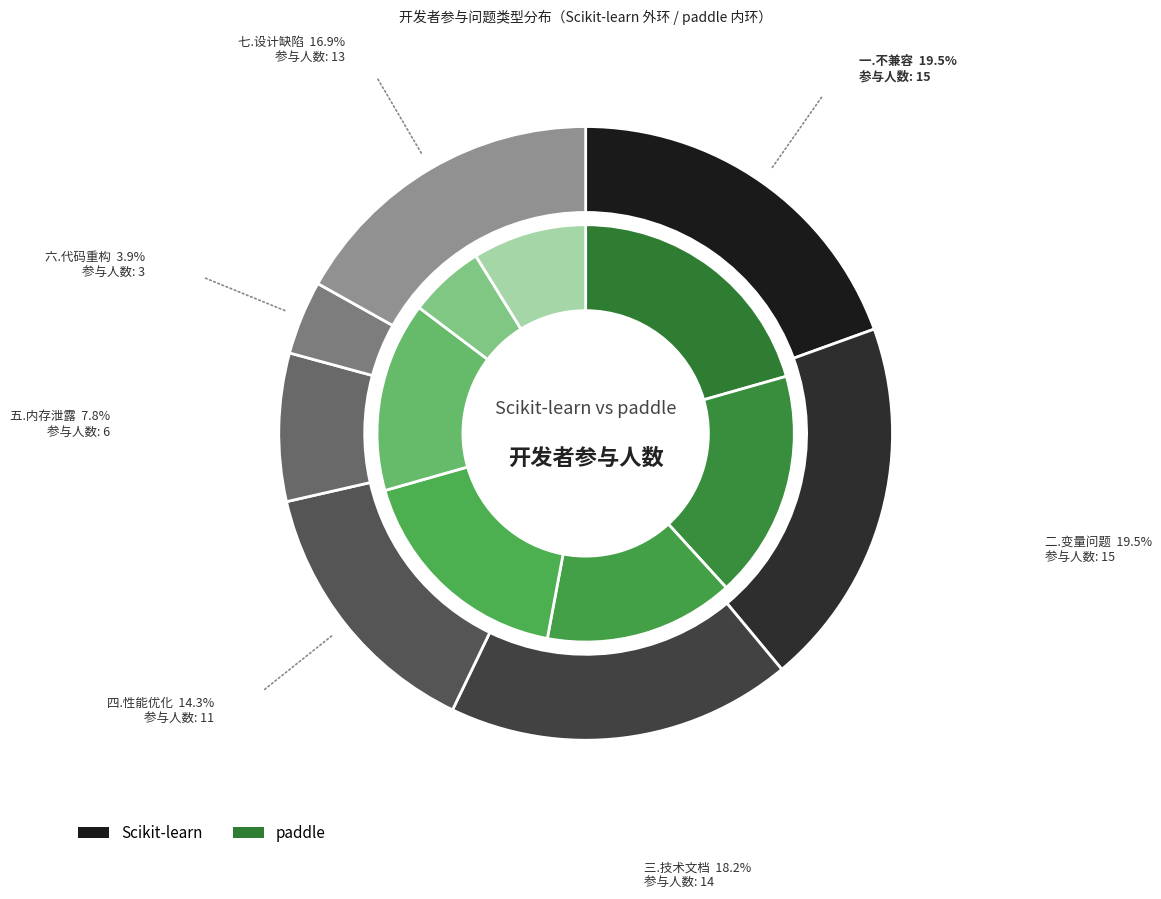

Which category has the smallest portion of the pie?

六.代码重构